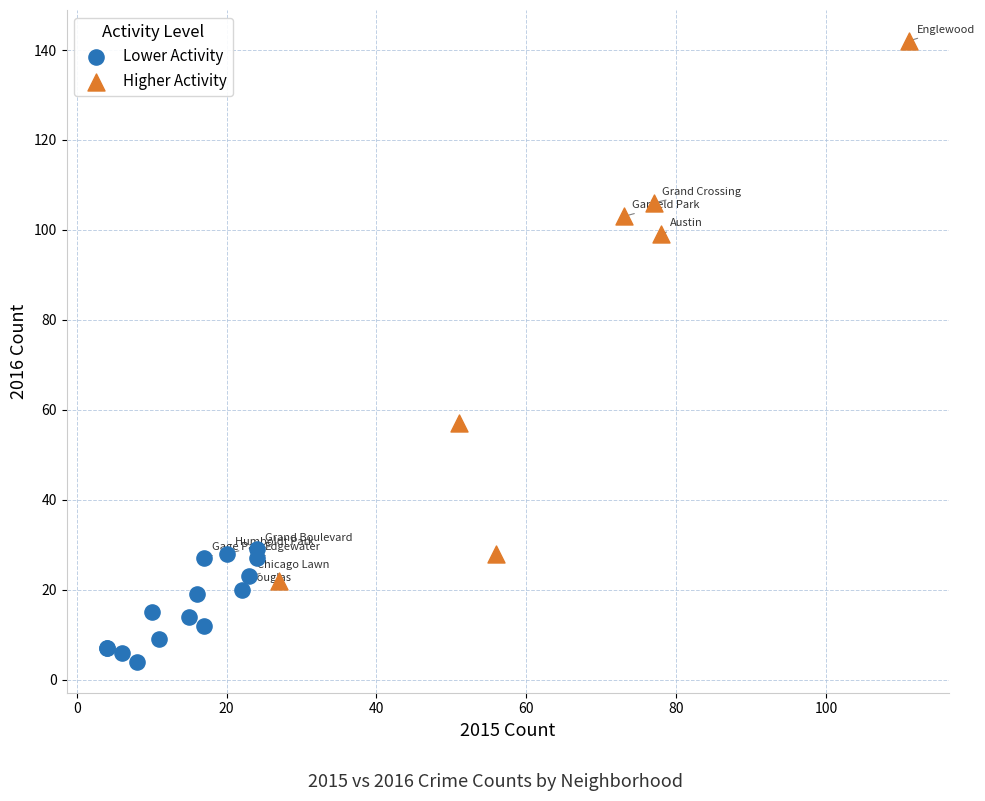

Which series reaches the maximum Y coordinate?

Higher Activity